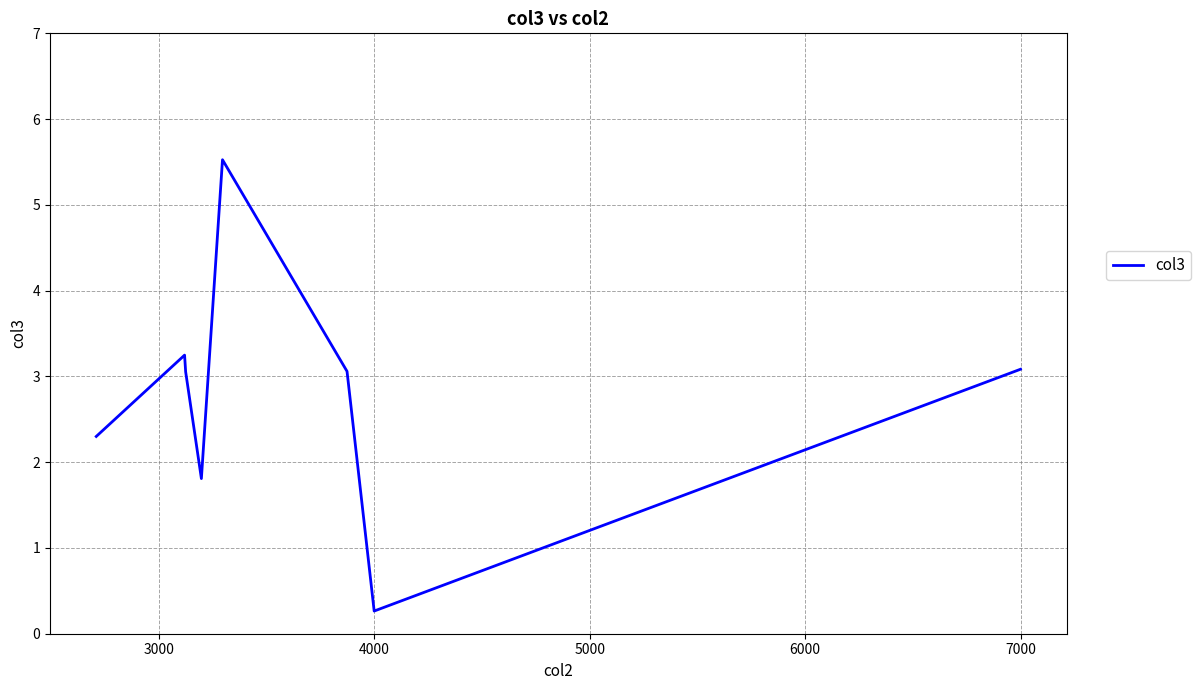

Reading left to right, transcribe all the data shown in this chart.

2.3	3.2	3.1	1.8	5.5	3.1	0.3	3.1